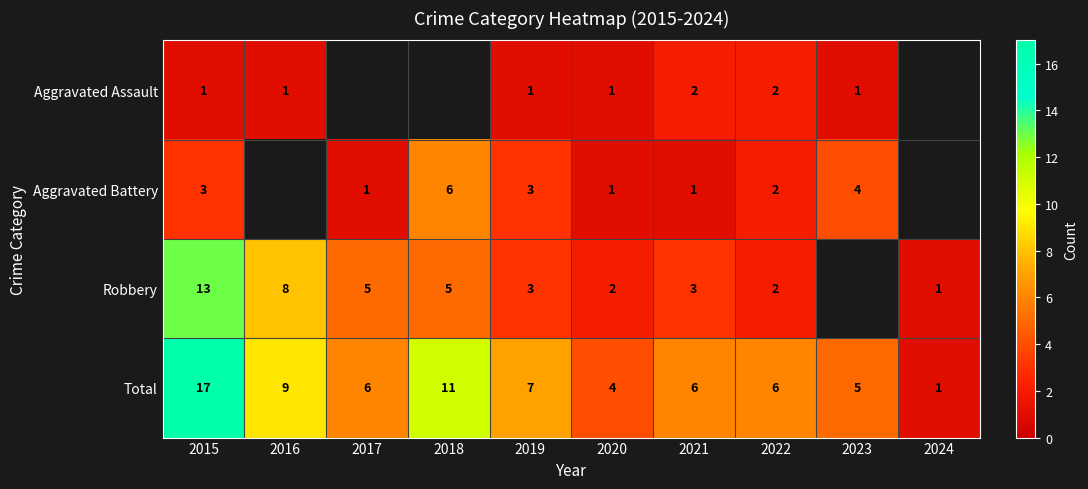

At 2021, list the series in order from largest to smallest.

Total, Robbery, Aggravated Assault, Aggravated Battery